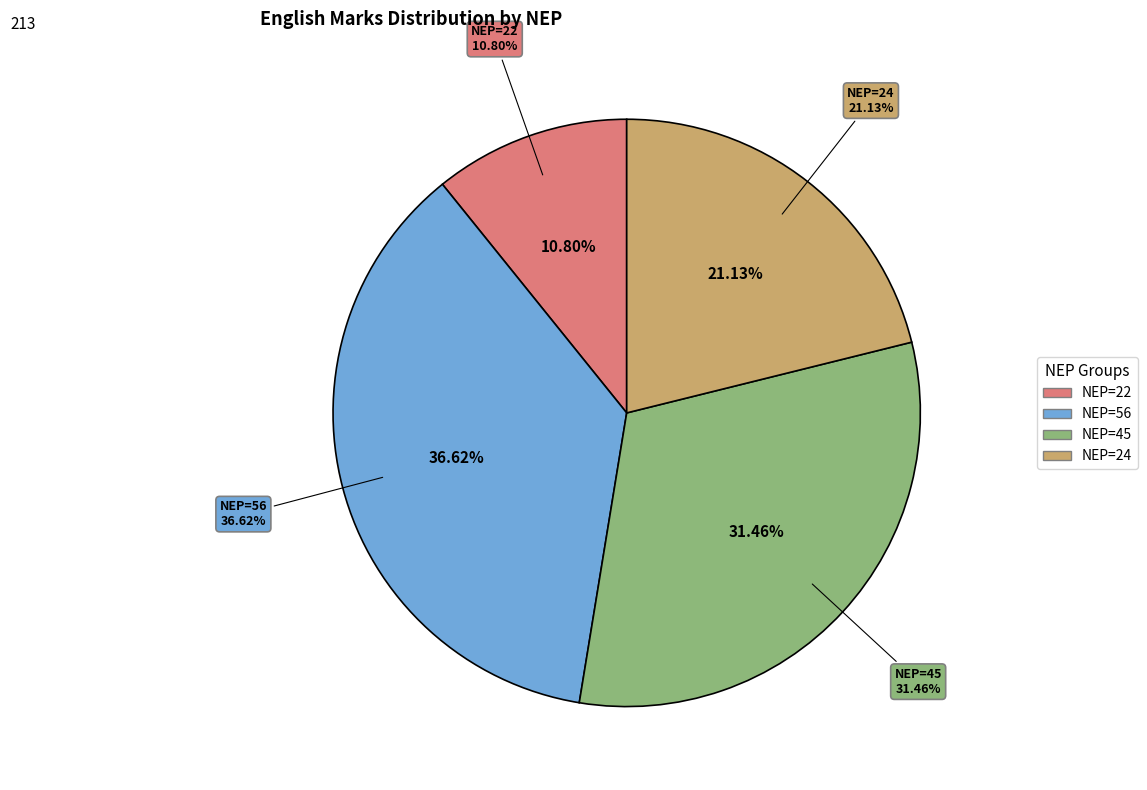

To the nearest percent, what percentage of the pie is 56?

37%